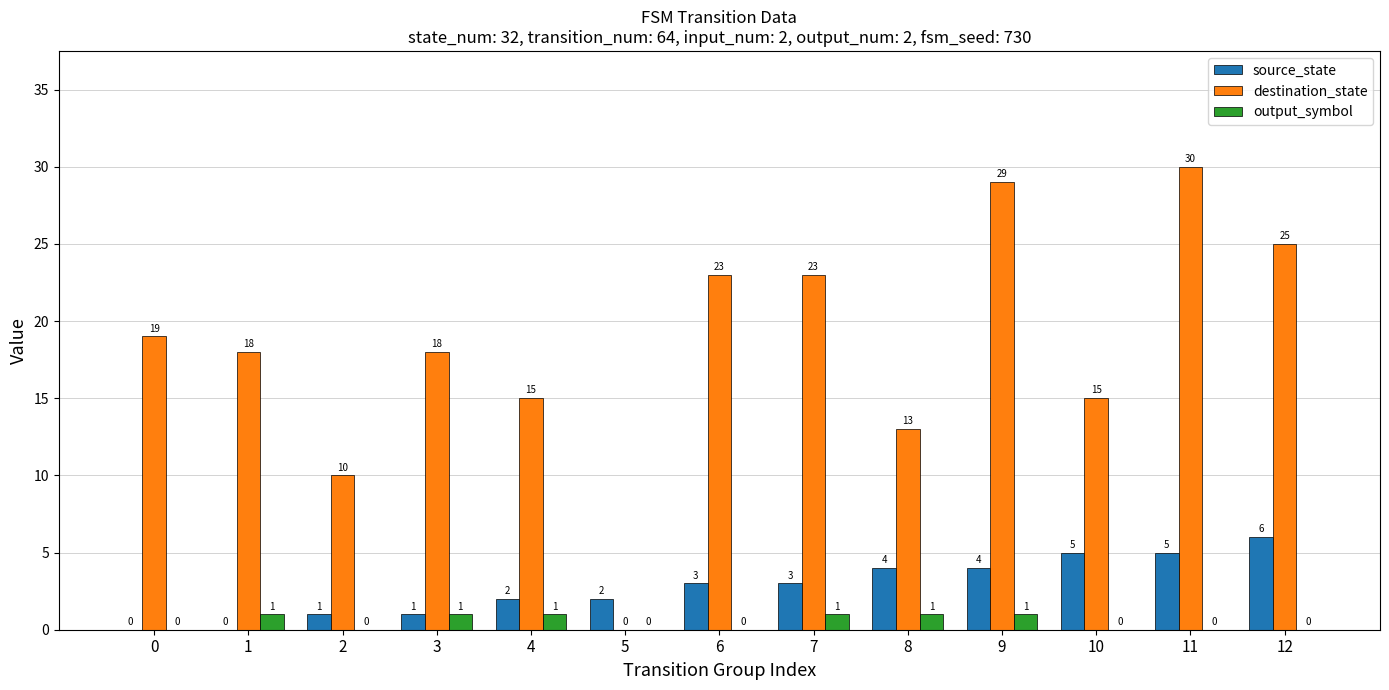

Reading left to right, list all the values displayed in this chart.

source_state: 0	0	1	1	2	2	3	3	4	4	5	5	6
destination_state: 19	18	10	18	15	0	23	23	13	29	15	30	25
output_symbol: 0	1	0	1	1	0	0	1	1	1	0	0	0